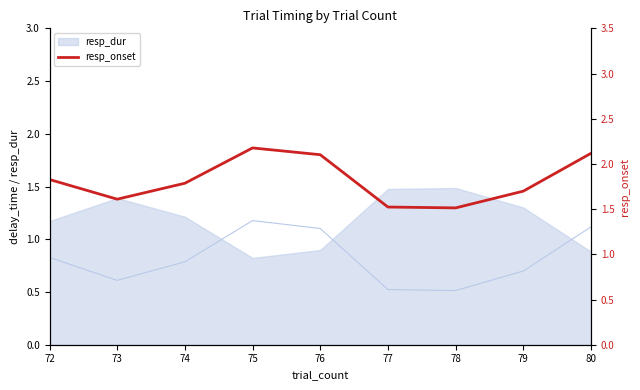

How many categories are shown in the chart?

9